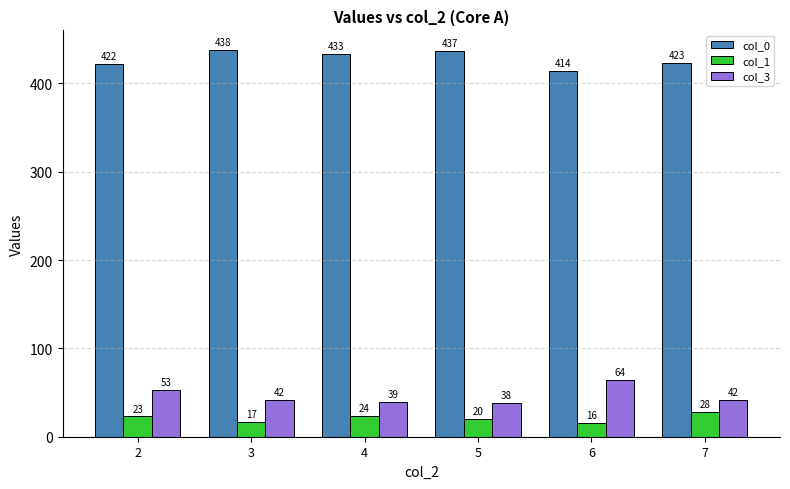

At which label does col_3 reach its minimum?

5